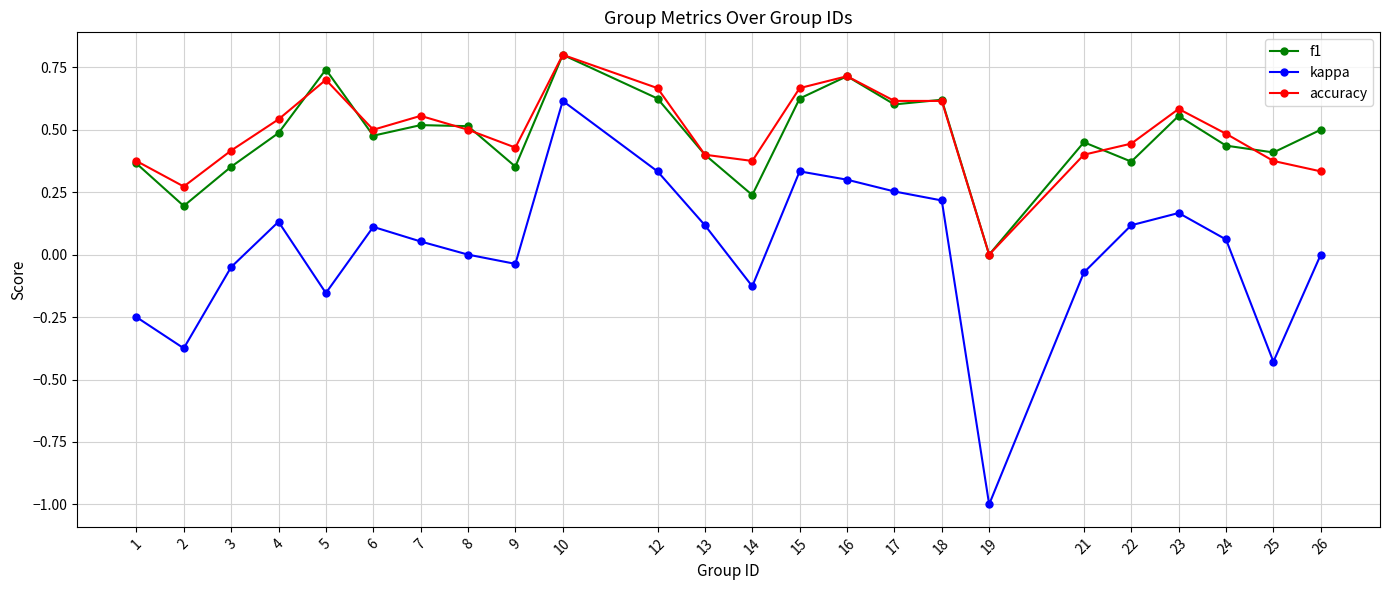

At which category is the sum across all series the highest?

10